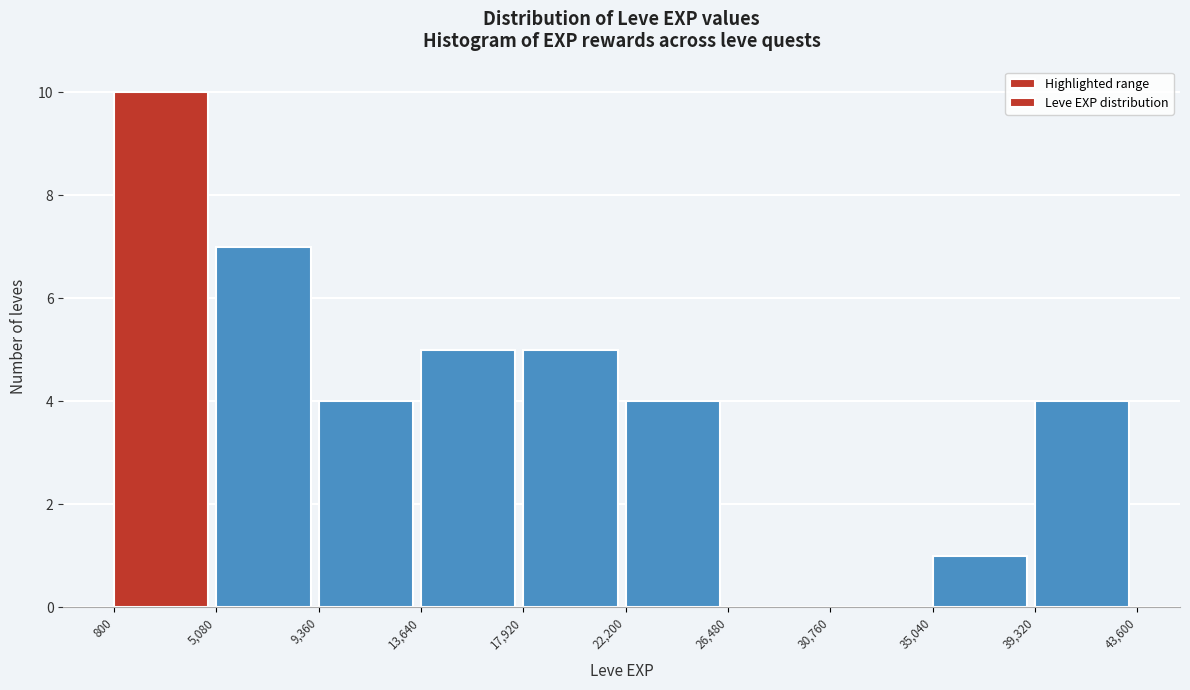

Reading left to right, list every bar in this chart as the range it spans on the x-axis followed by its height. The values are not printed on the chart, so give them approximately, as read against the axis.

800 to 5,080: 10
5,080 to 9,360: 7
9,360 to 13,640: 4
13,640 to 17,920: 5
17,920 to 22,200: 5
22,200 to 26,480: 4
26,480 to 30,760: 0
30,760 to 35,040: 0
35,040 to 39,320: 1
39,320 to 43,600: 4